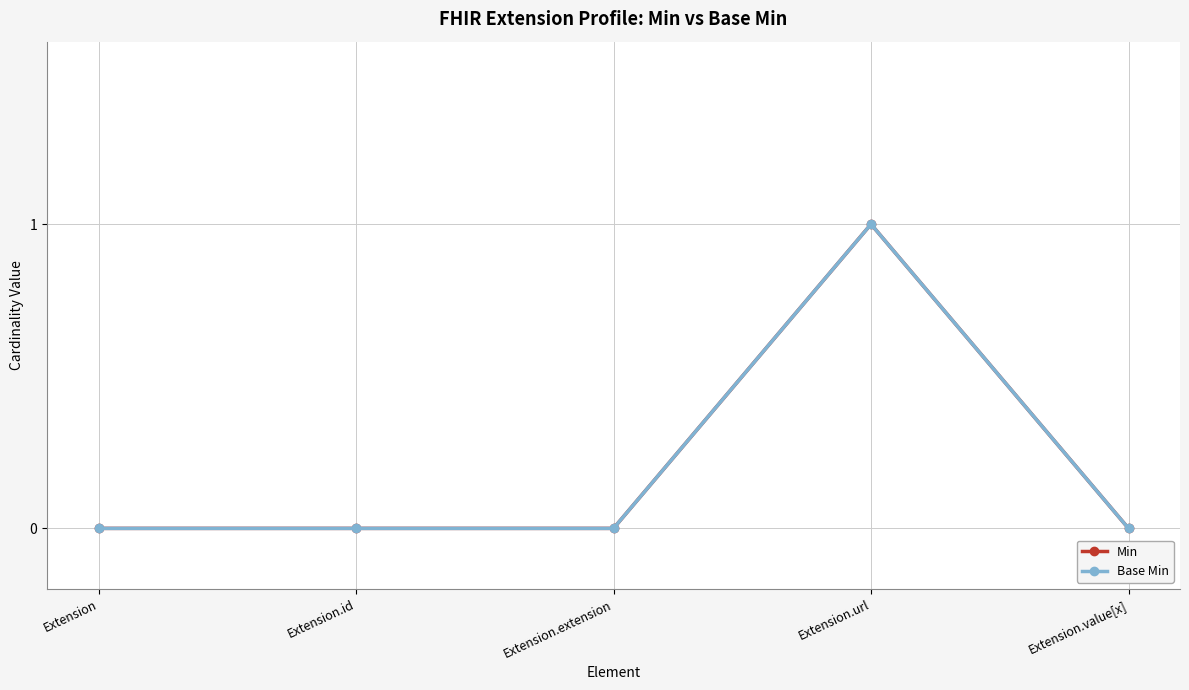

Which series changed the most between Extension and Extension.url?

Min